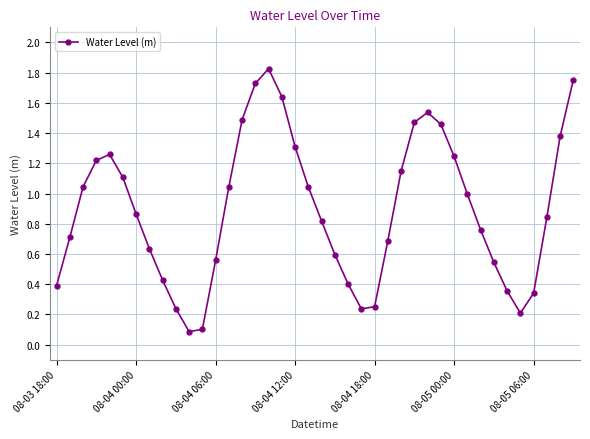

What is the sum of all values?

35.7